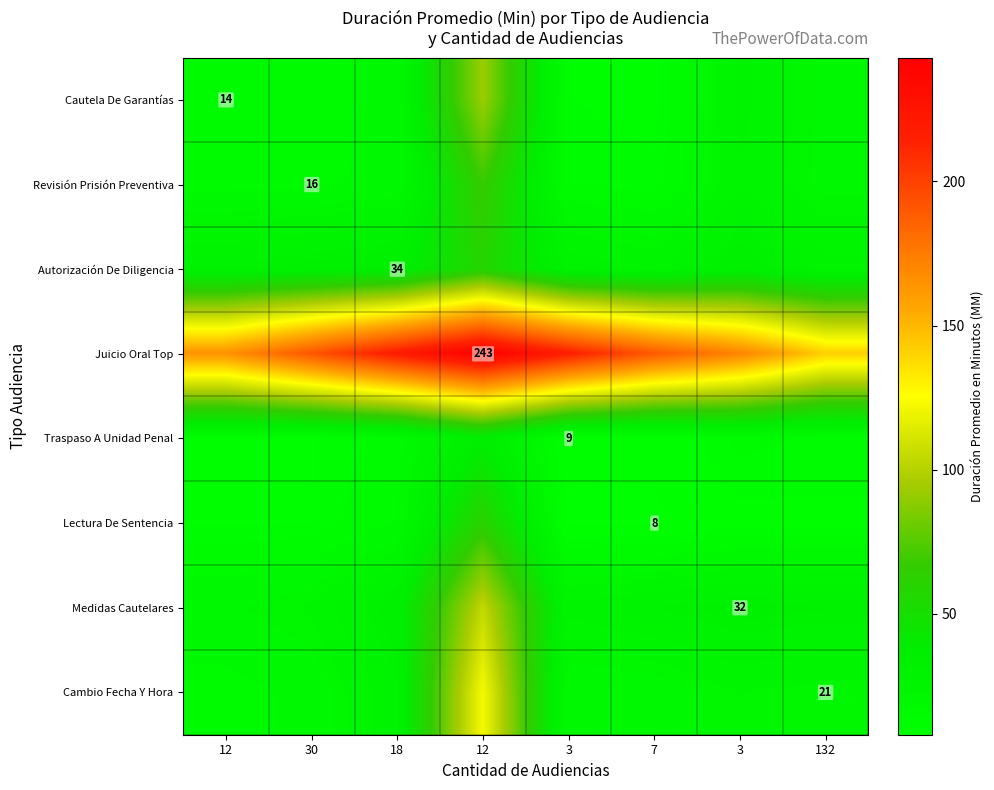

How many series are shown in this chart?

8